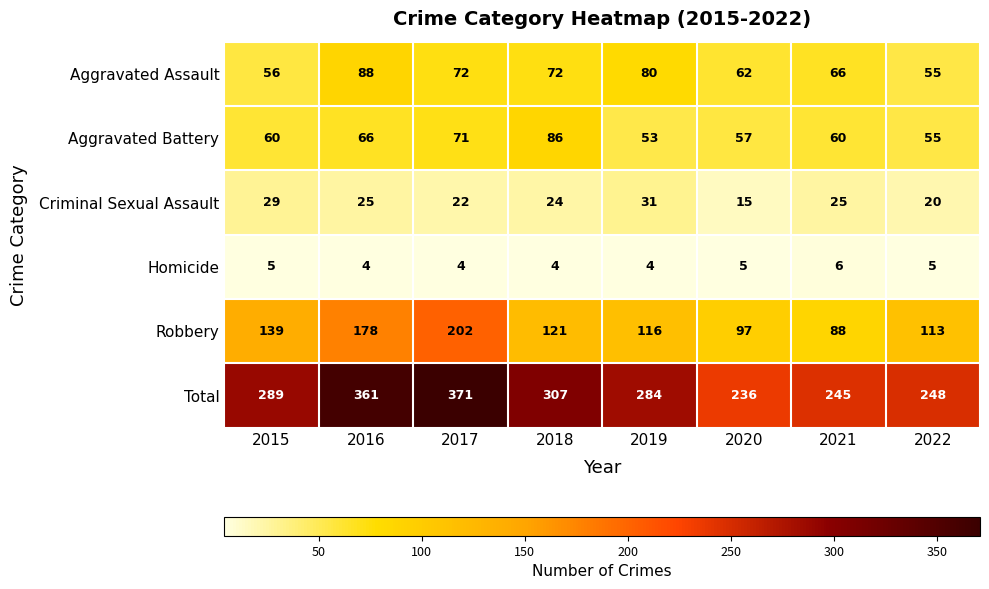

What is the approximate value of Homicide at 2019?

4